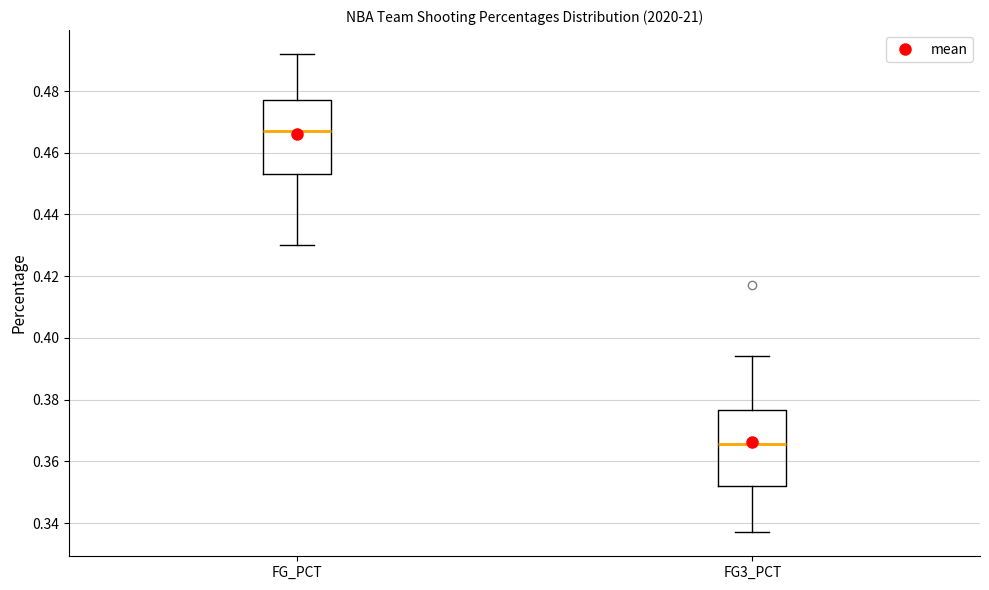

Reading left to right, transcribe this box plot: for each box, give where its median line is, the range the box spans, and where its two whiskers end, as read against the y-axis. The values are not printed on the chart, so give them approximately, as read against the axis.

FG_PCT: median 0.468, box 0.454 to 0.478, whiskers 0.430 to 0.492
FG3_PCT: median 0.366, box 0.352 to 0.376, whiskers 0.338 to 0.394